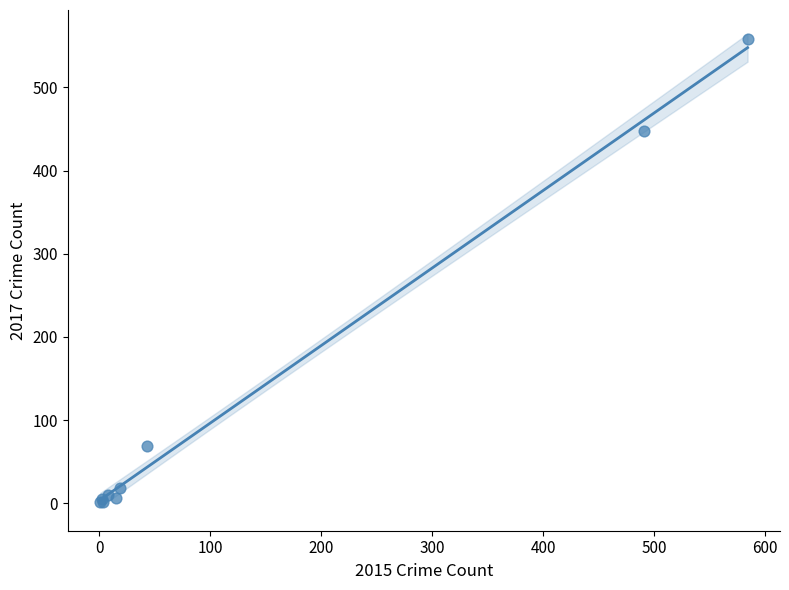

What Y value in the scatter plot is closest to 279?

447